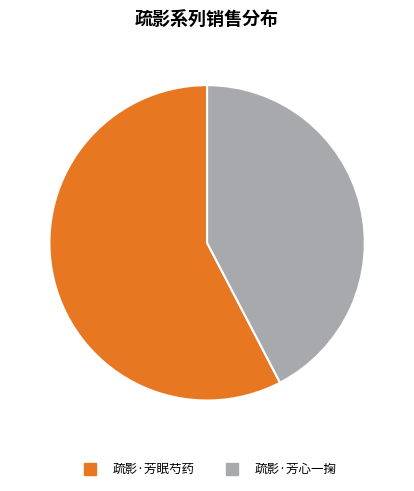

Is the sum of 疏影·芳眠芍药 and 疏影·芳心一掬 greater than half?

Yes